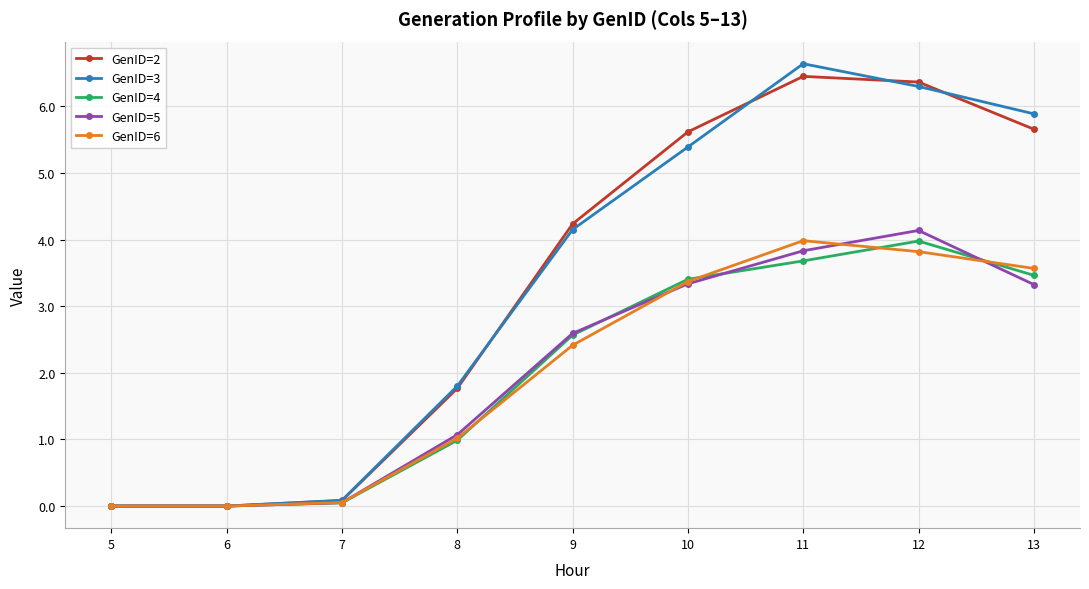

What is the value of the GenID=5 point at the 6th from the left?

3.3